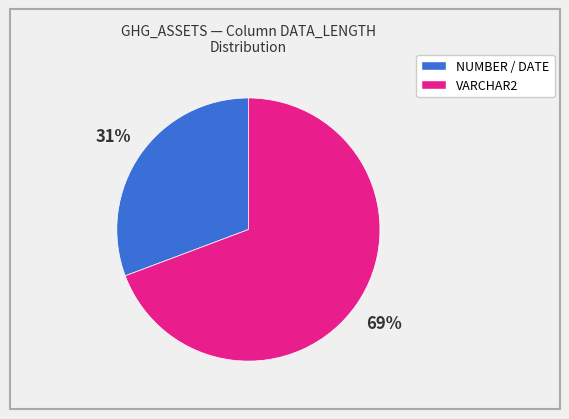

To the nearest percent, what is the average slice percentage?

50%